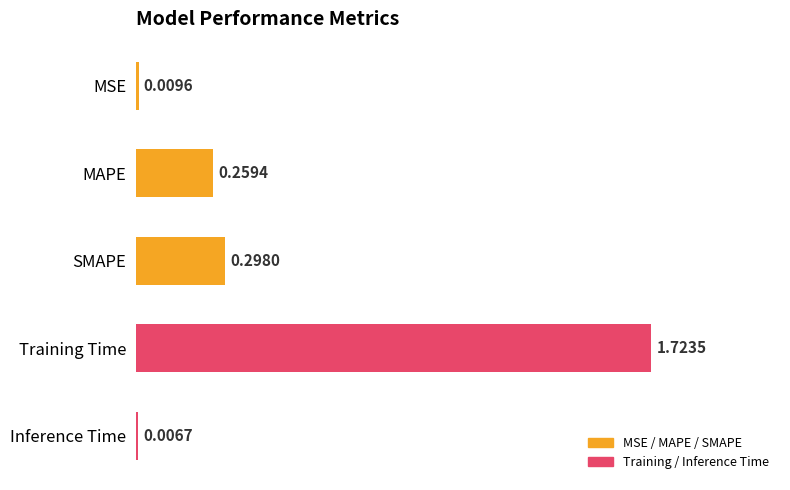

How many bars are there in total?

5